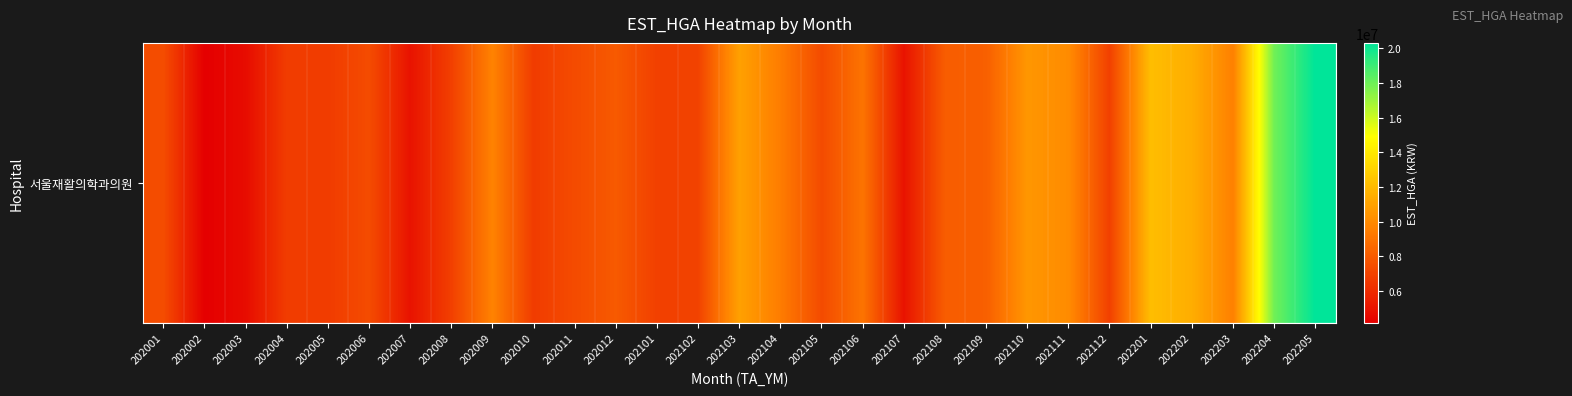

The value at 202112 is 1839547. True or false?

False